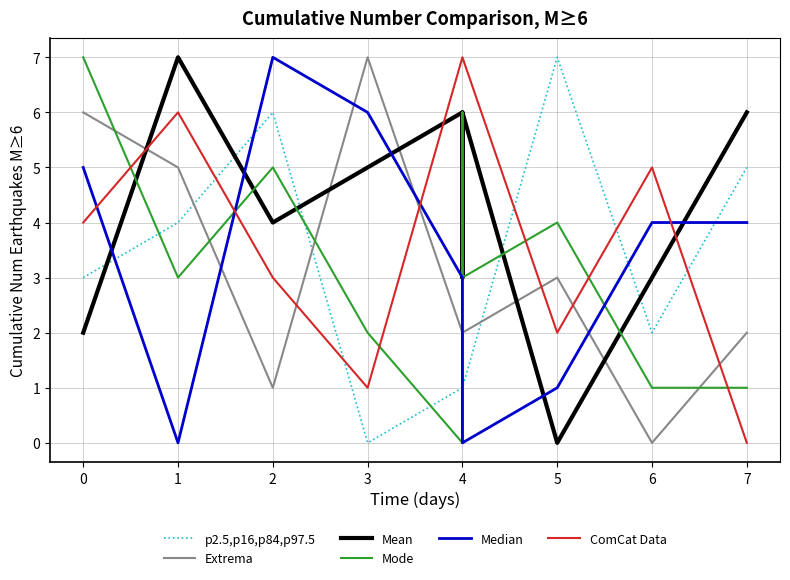

What are all the series names shown in the legend?

p2.5,p16,p84,p97.5, Extrema, Mean, Mode, Median, ComCat Data